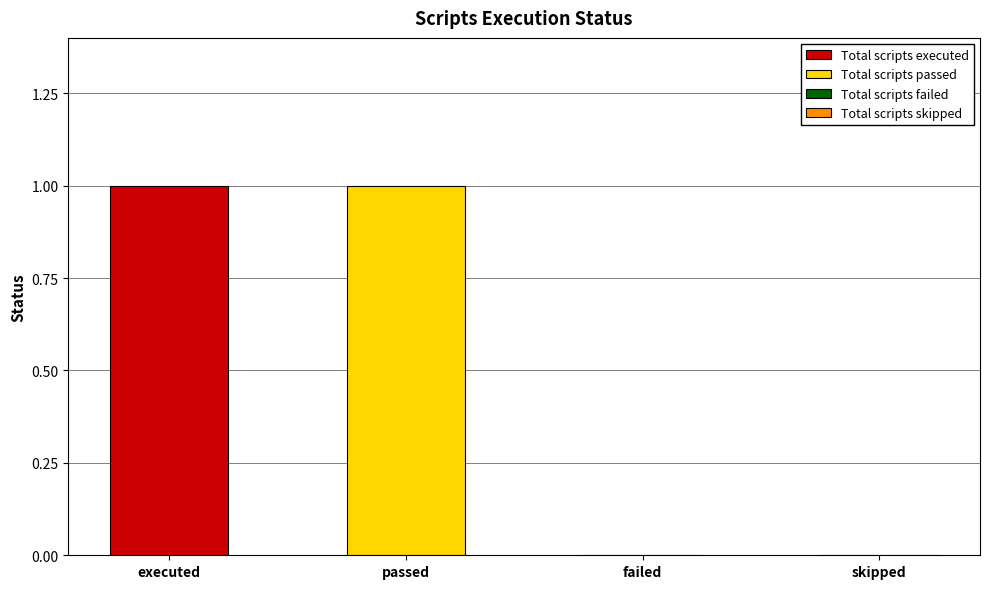

Rank the categories by value from highest to lowest.

Total scripts executed, Total scripts passed, Total scripts failed, Total scripts skipped